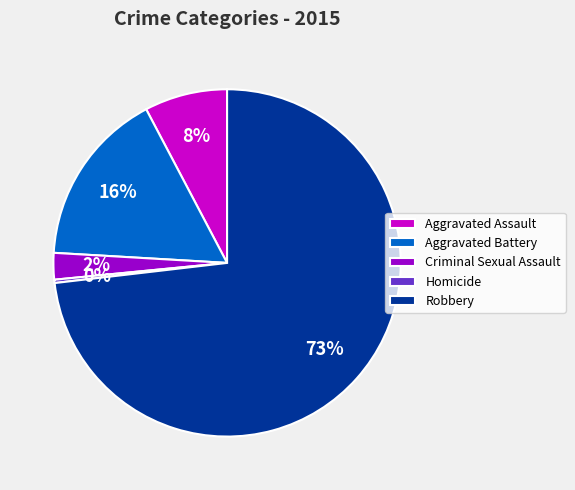

What percentage is the Criminal Sexual Assault slice, to the nearest percent?

2%